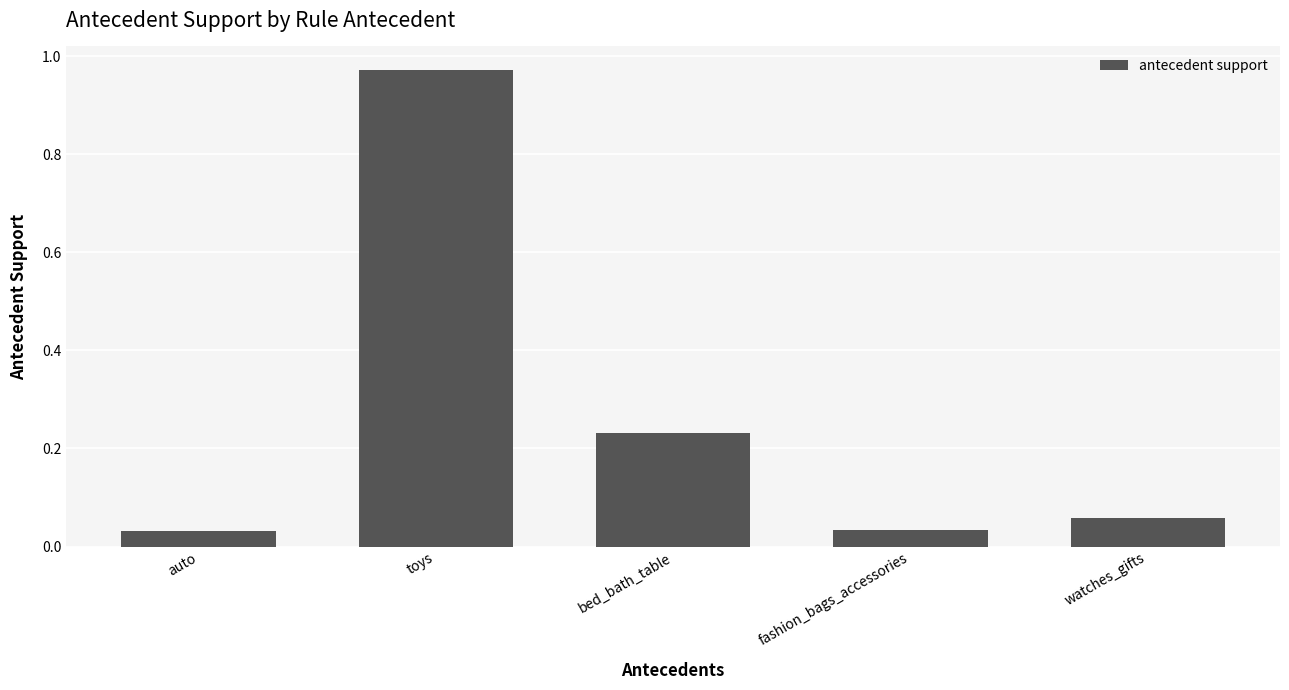

Does the chart contain stacked bars?

No